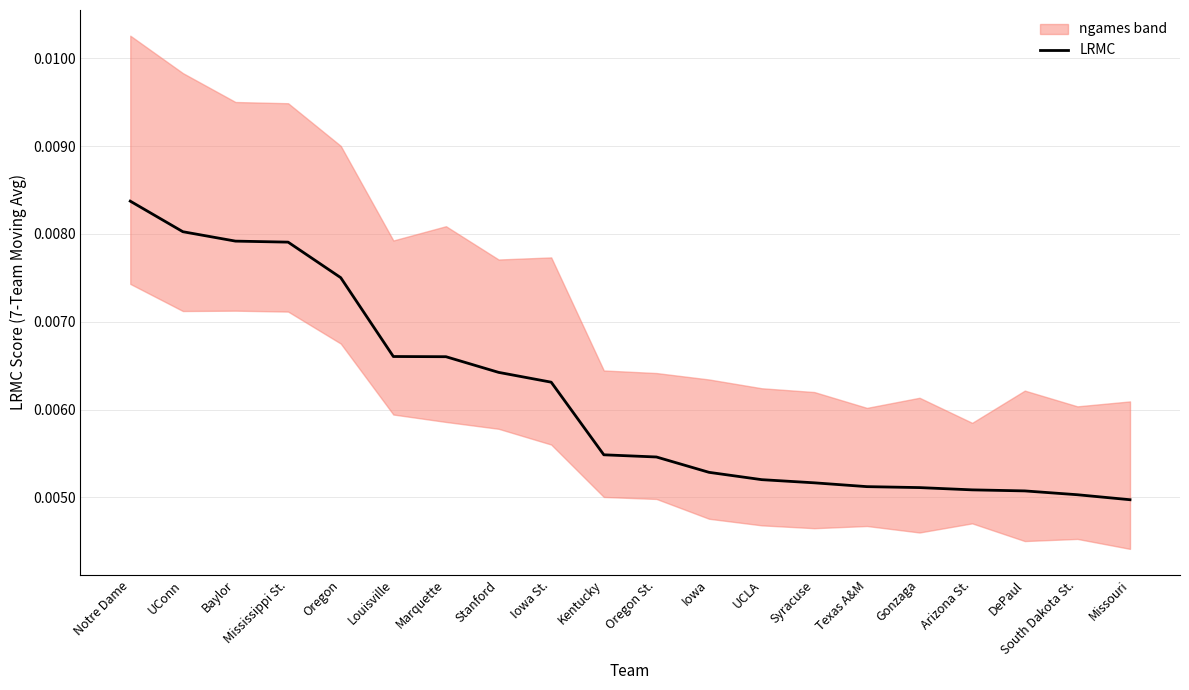

What is the label of the 4th point from the left?

Mississippi St.